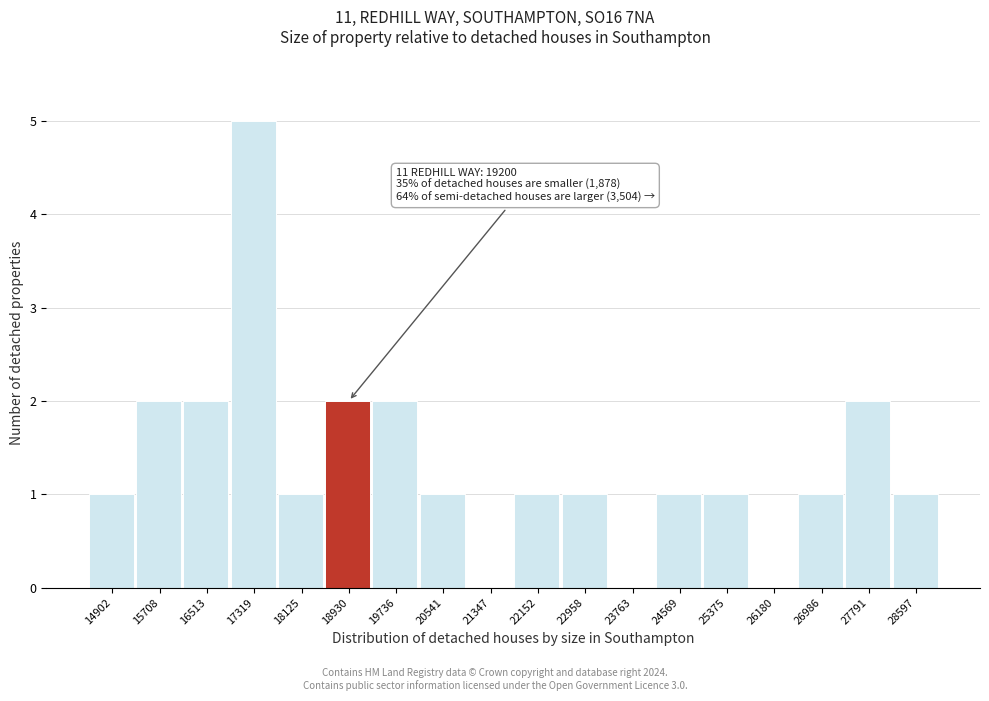

Over which range of the x-axis is the bar tallest?

16900 to 17700